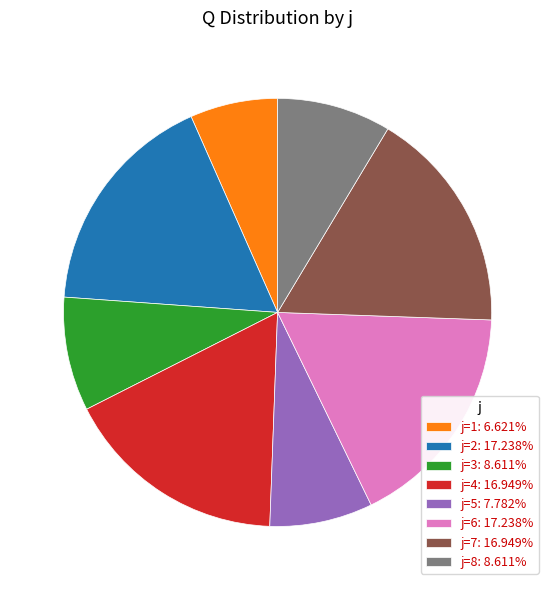

Does j=1: 6.621% represent more than half of the total?

No